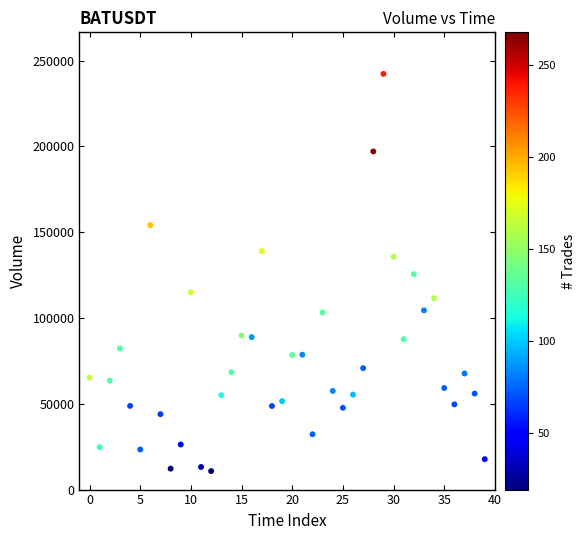

What is the range of Y values (max minus min)?

231452.3